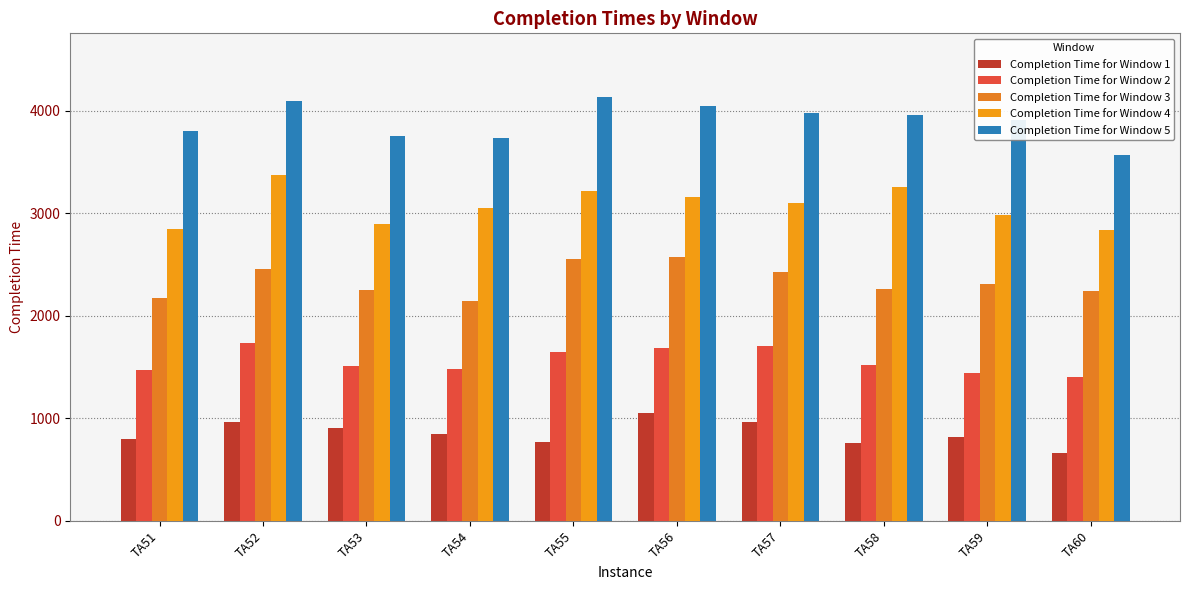

How many data points in Completion Time for Window 2 are less than 1518?

5